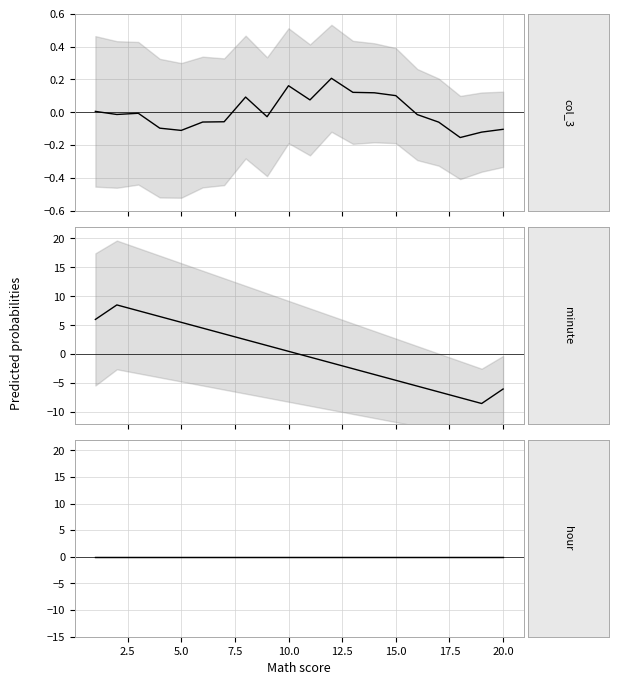

At how many categories does at least one series exceed 0?

15